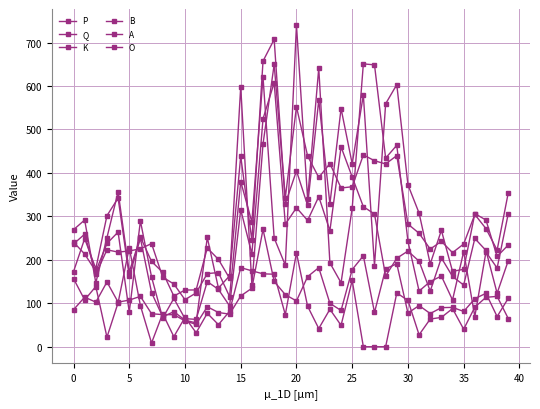

How many distinct data groups are displayed?

6